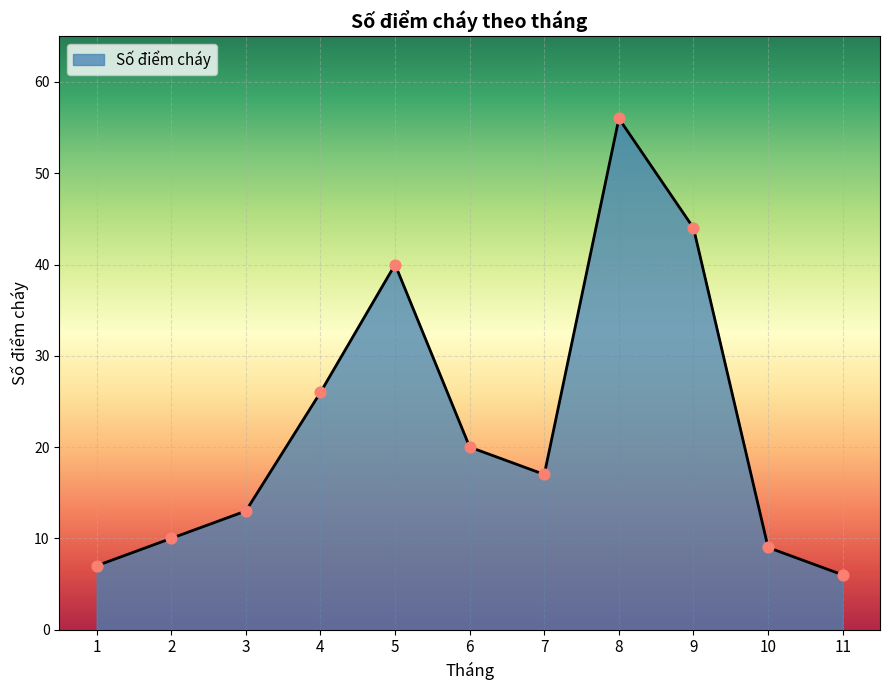

Approximately how many times larger is the value at 11 compared to 4?

0.2